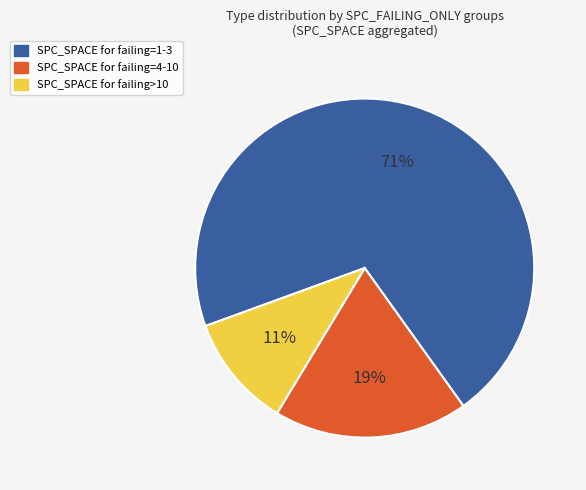

How many slices are in this pie chart?

3